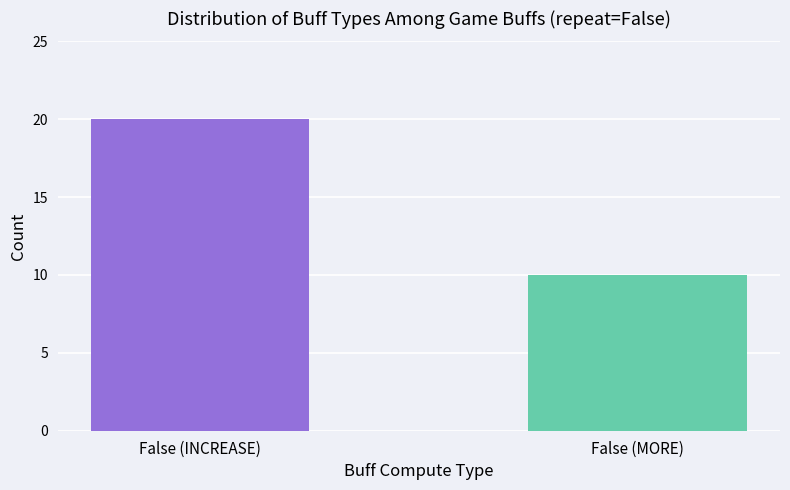

What is the minimum value shown in the chart?

10